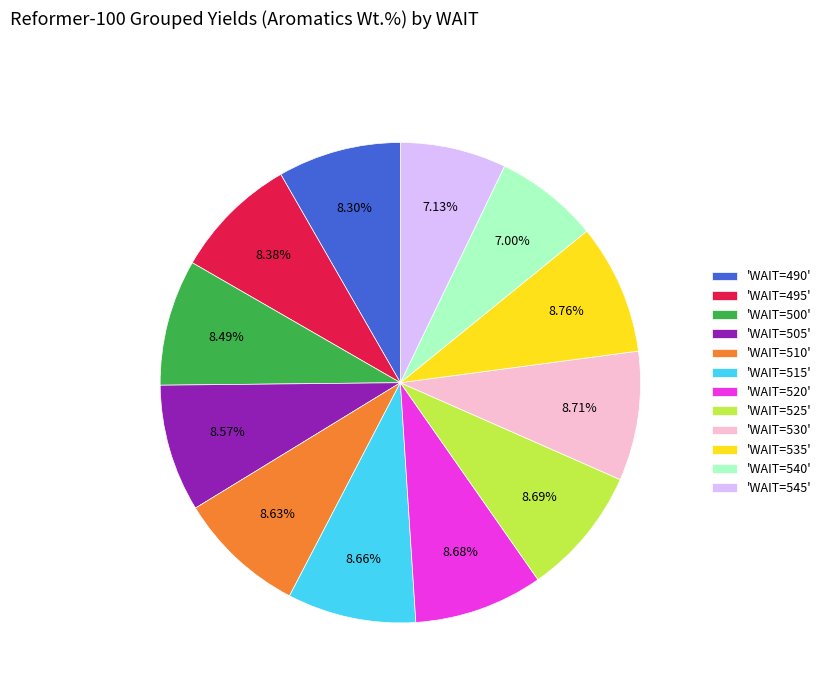

Is the sum of 'WAIT=540' and 'WAIT=500' greater than half?

No